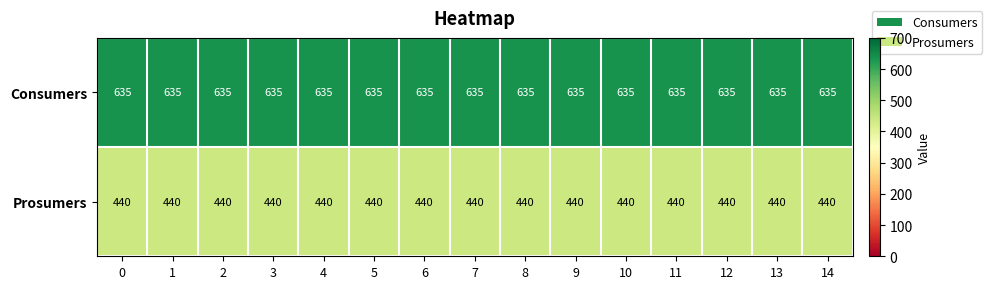

What is the spread (max minus min) of values at 4?

195